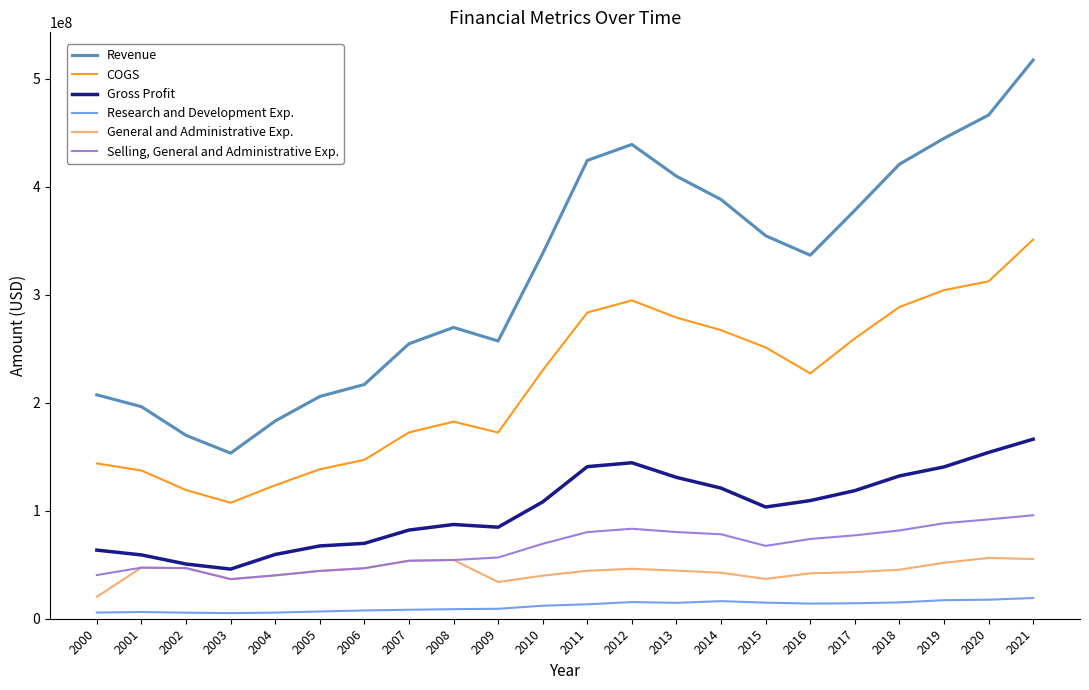

Between 2005 and 2011, which series saw the biggest shift?

Revenue